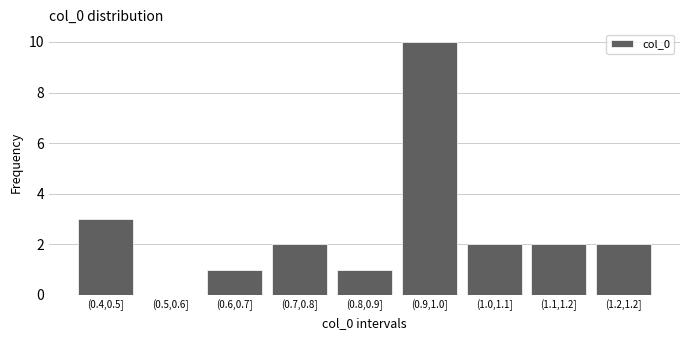

Reading left to right, extract all data points from this chart.

(0.4,0.5]=3	(0.5,0.6]=0	(0.6,0.7]=1	(0.7,0.8]=2	(0.8,0.9]=1	(0.9,1.0]=10	(1.0,1.1]=2	(1.1,1.2]=2	(1.2,1.2]=2